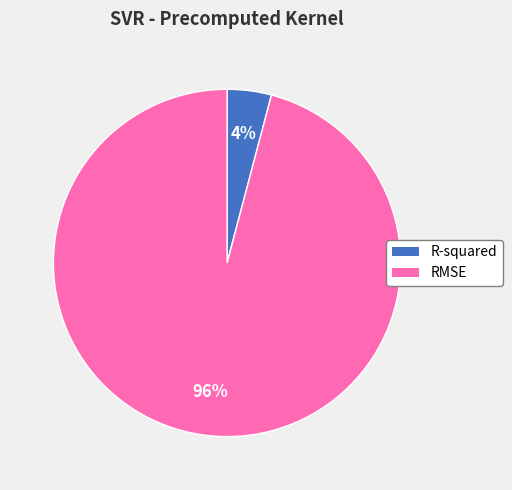

To the nearest percent, what is the combined percentage of R-squared and RMSE?

100%